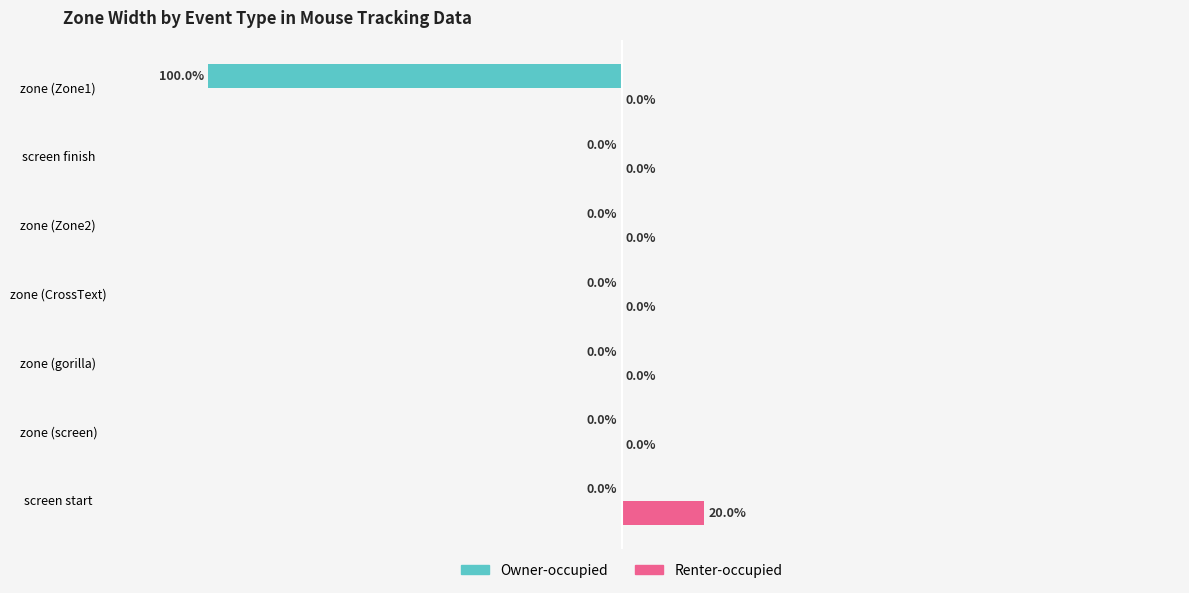

At which category does the chart reach its peak across all series?

screen start